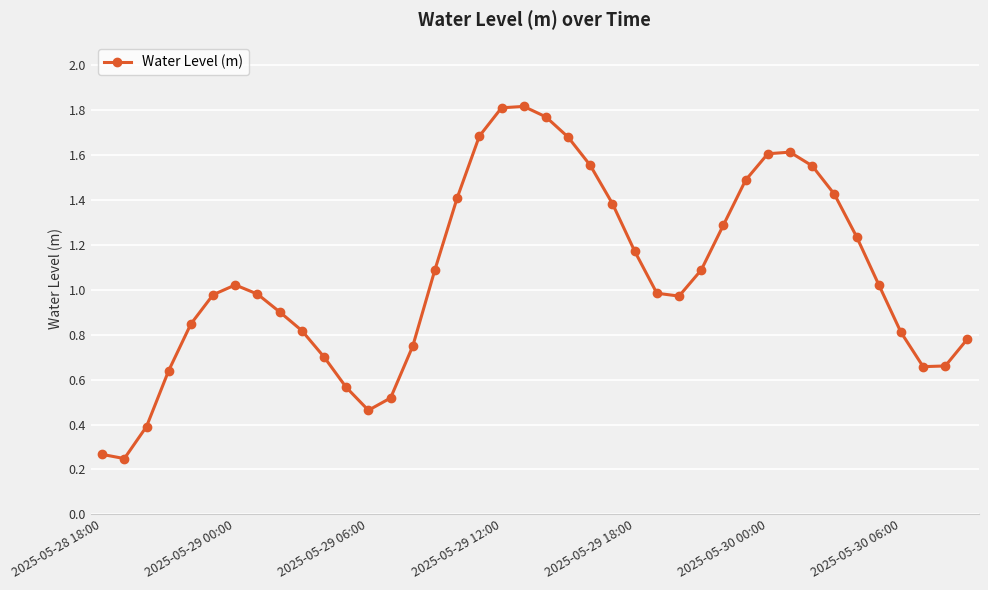

How many data points are above 1?

20